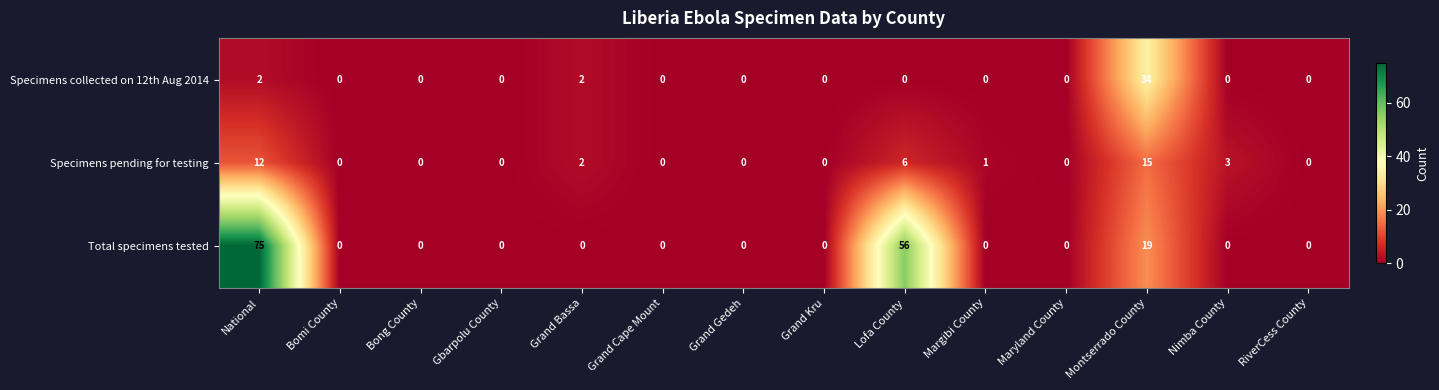

How many positive values does the Specimens pending for testing series have?

6